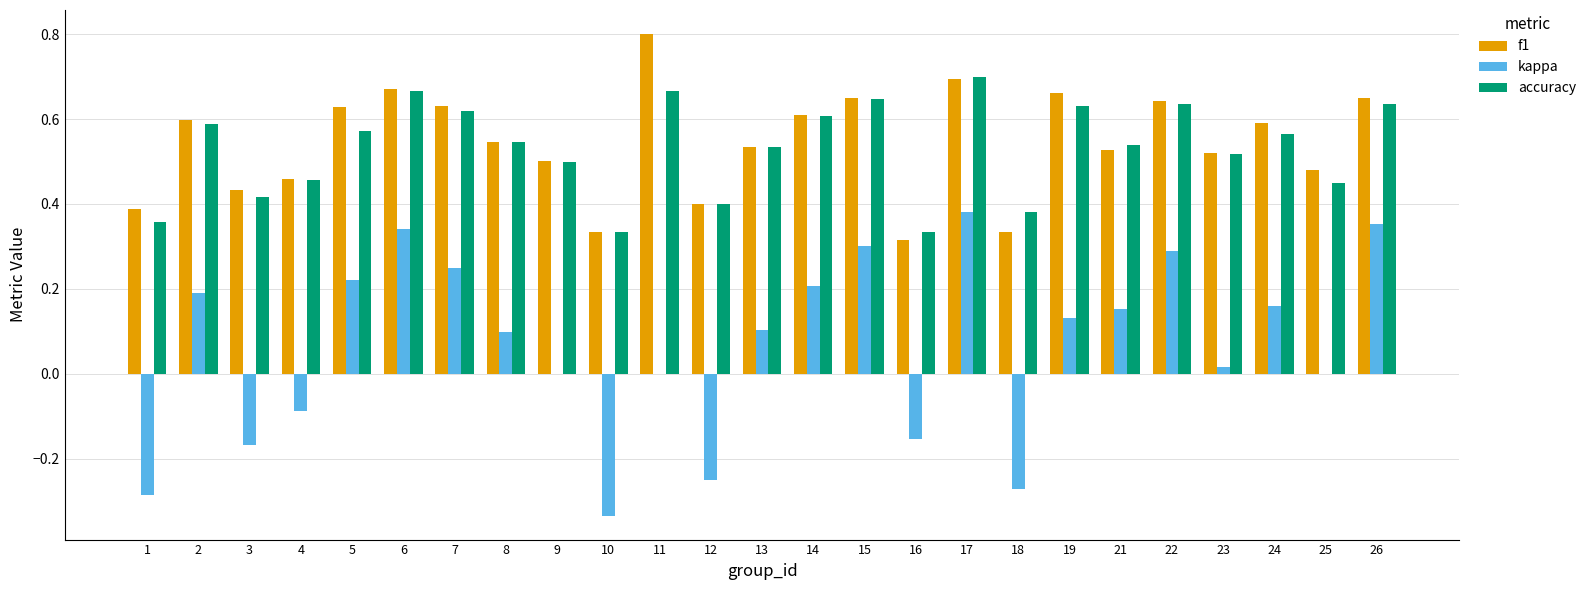

Which series has the widest spread of values?

kappa